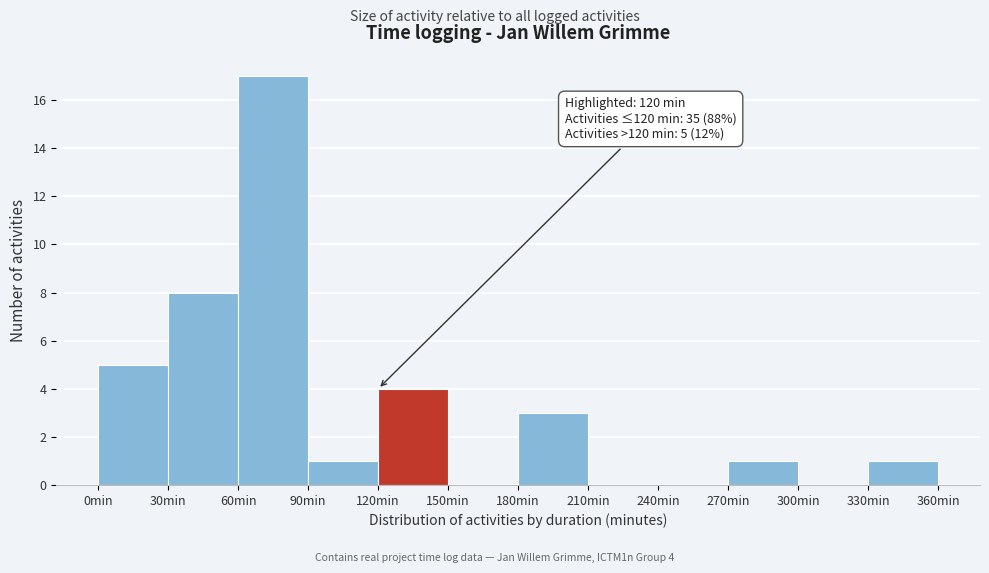

Over which range of the x-axis is the bar tallest?

60 to 90